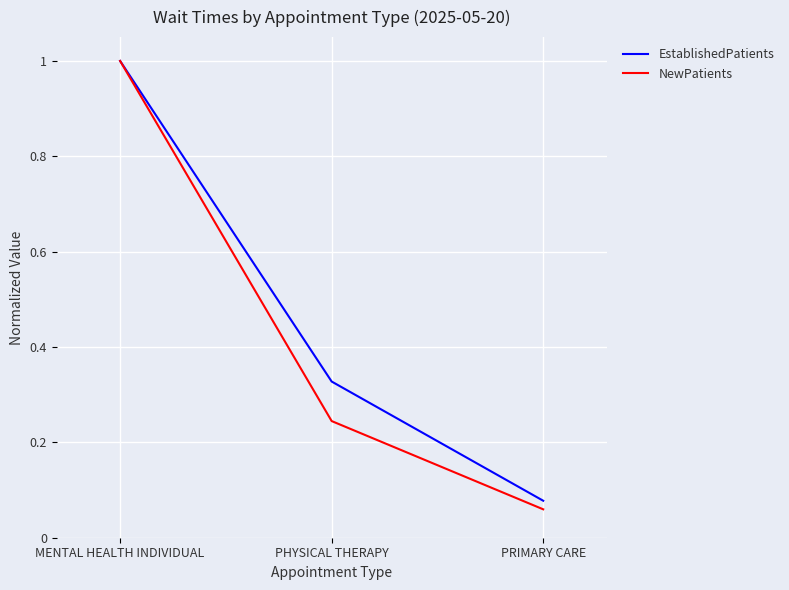

True or false: NewPatients has a value of 1.0 at MENTAL HEALTH INDIVIDUAL.

True